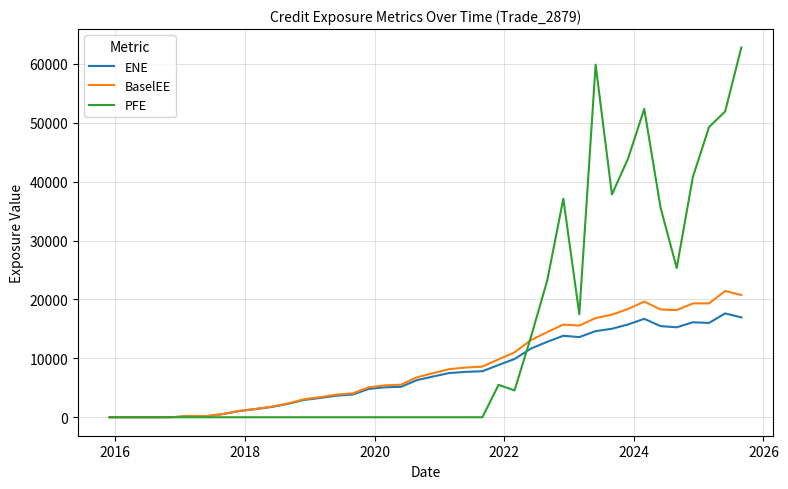

Which series has the largest range (max minus min)?

PFE